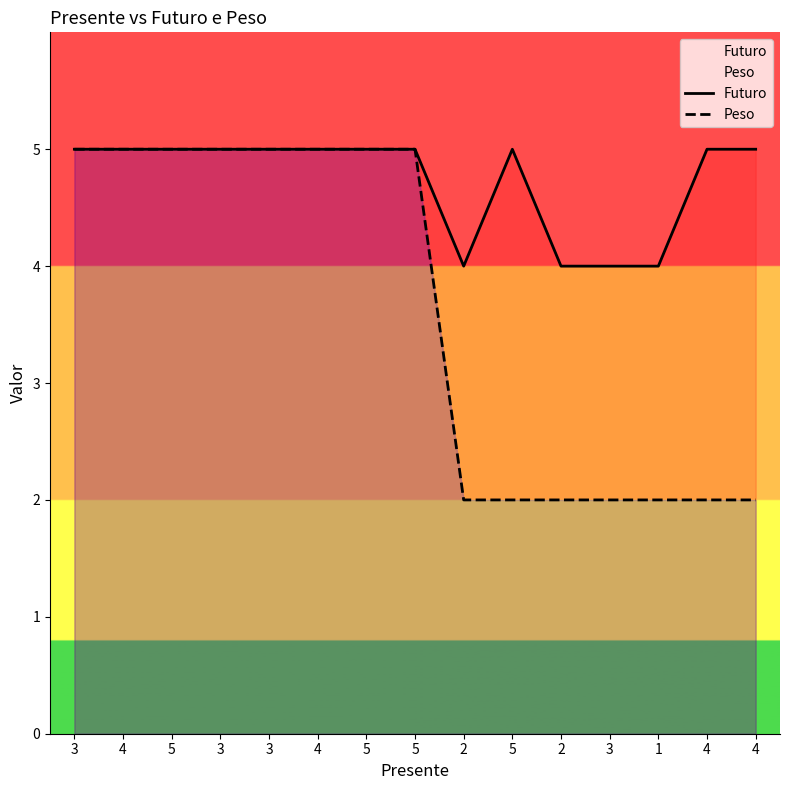

What is the minimum value shown in the chart?

2